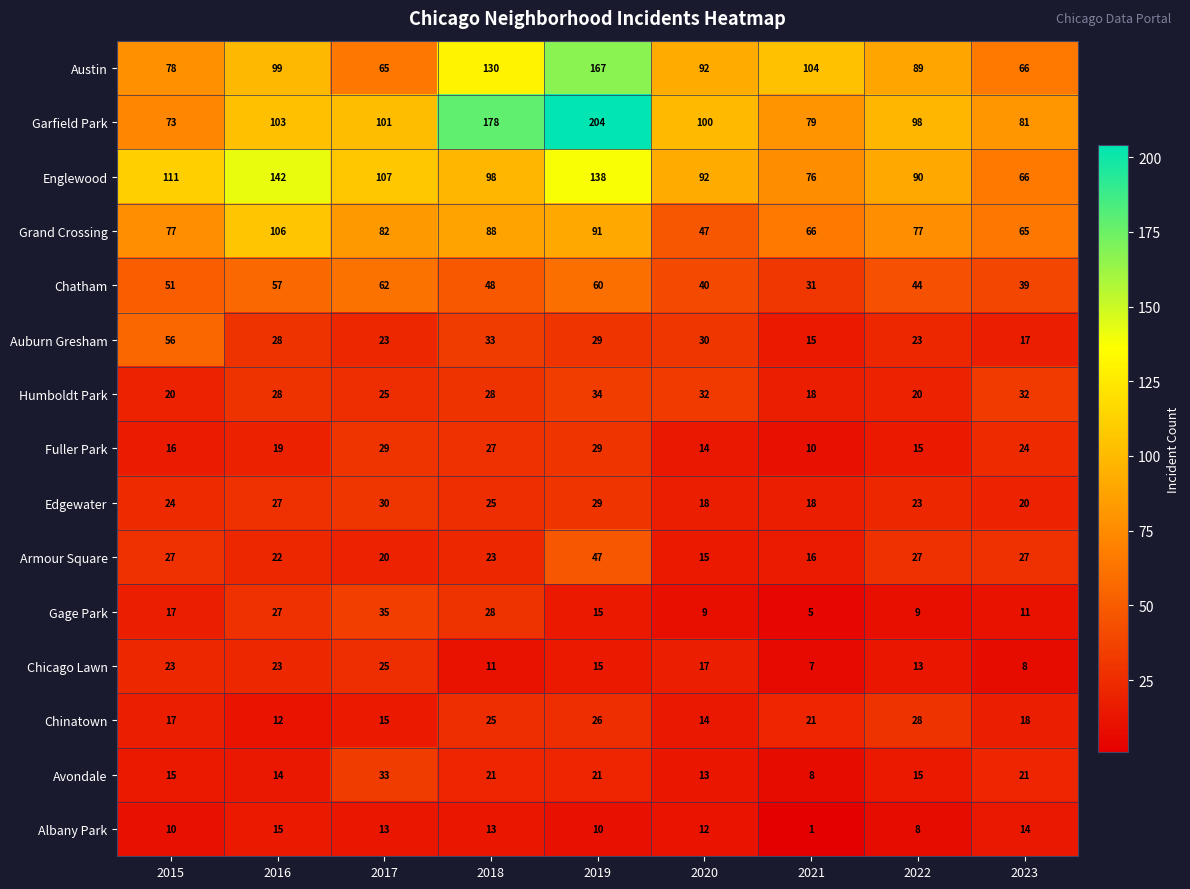

What is the minimum value for Chicago Lawn?

7